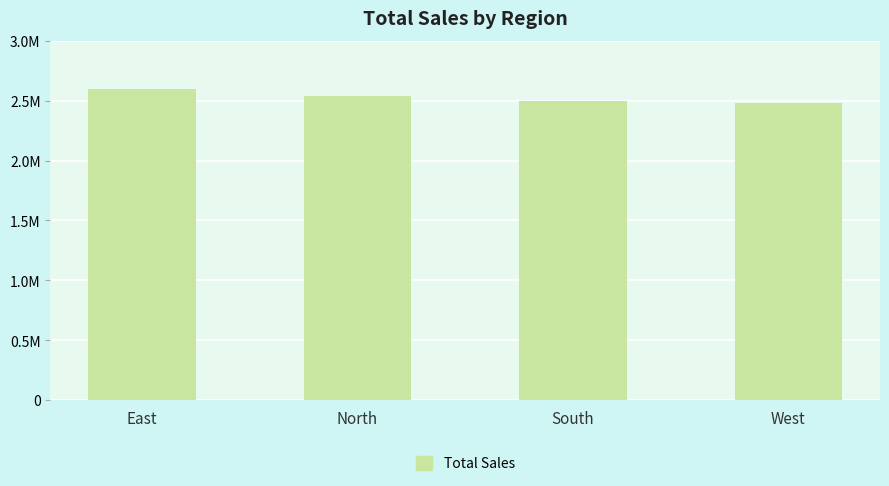

Which label corresponds to the largest value in the chart?

East